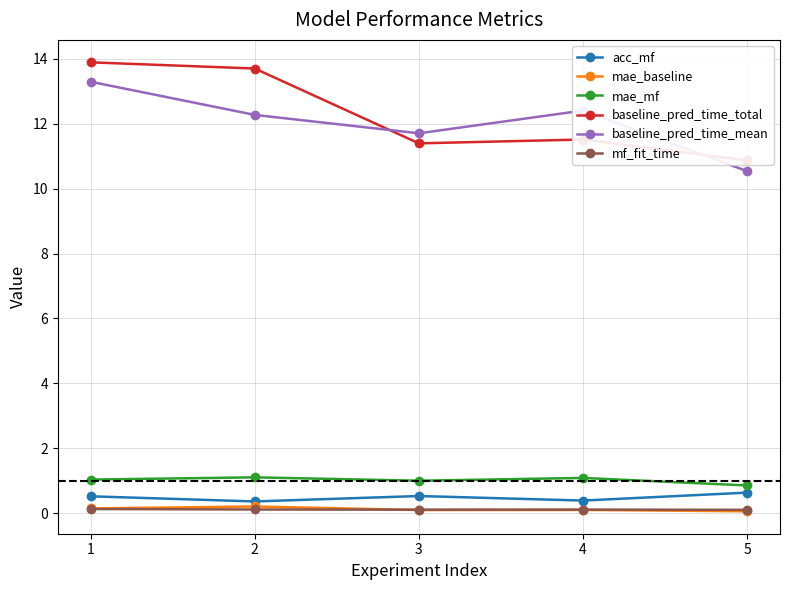

Which has a higher value, 1 or 3?

3